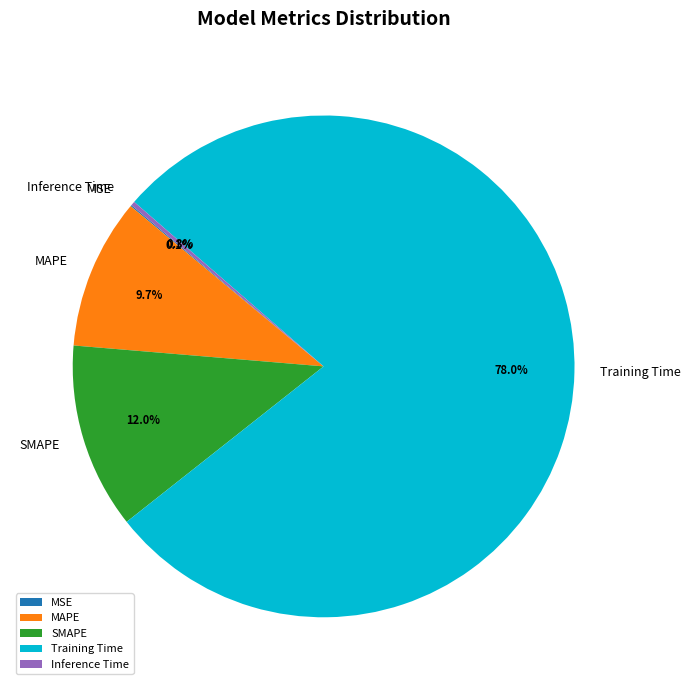

Combined, do Training Time and MAPE account for over 50%?

Yes